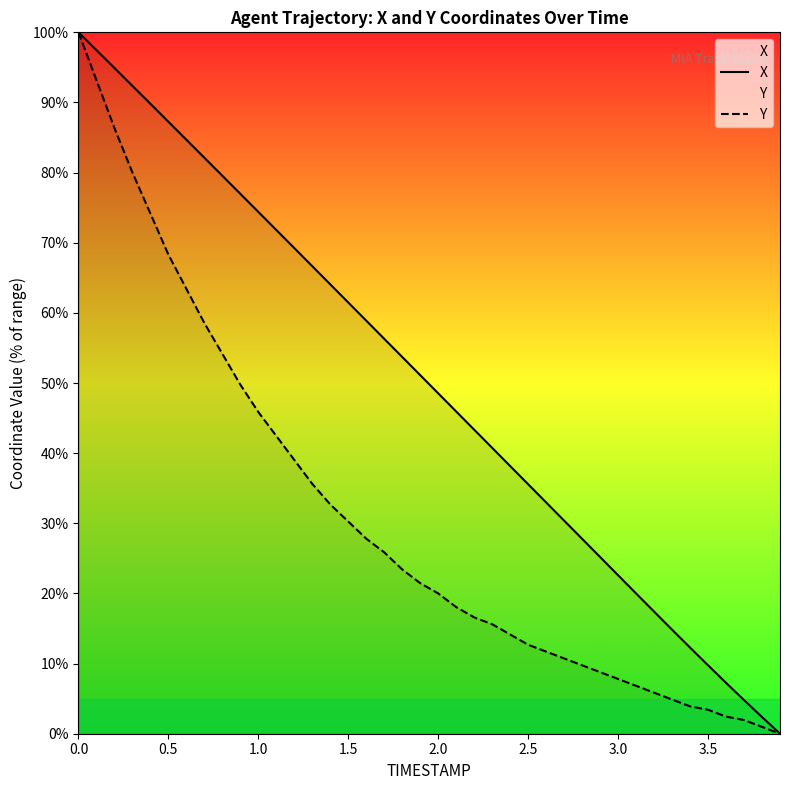

List the series in order of their overall mean, lowest first.

Y, X